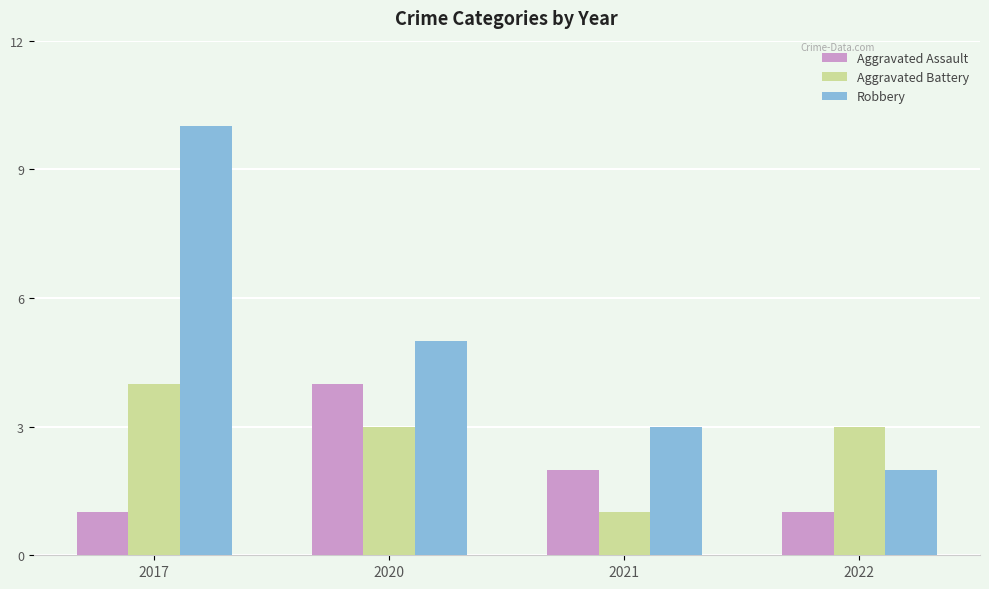

How many series are shown in this chart?

3